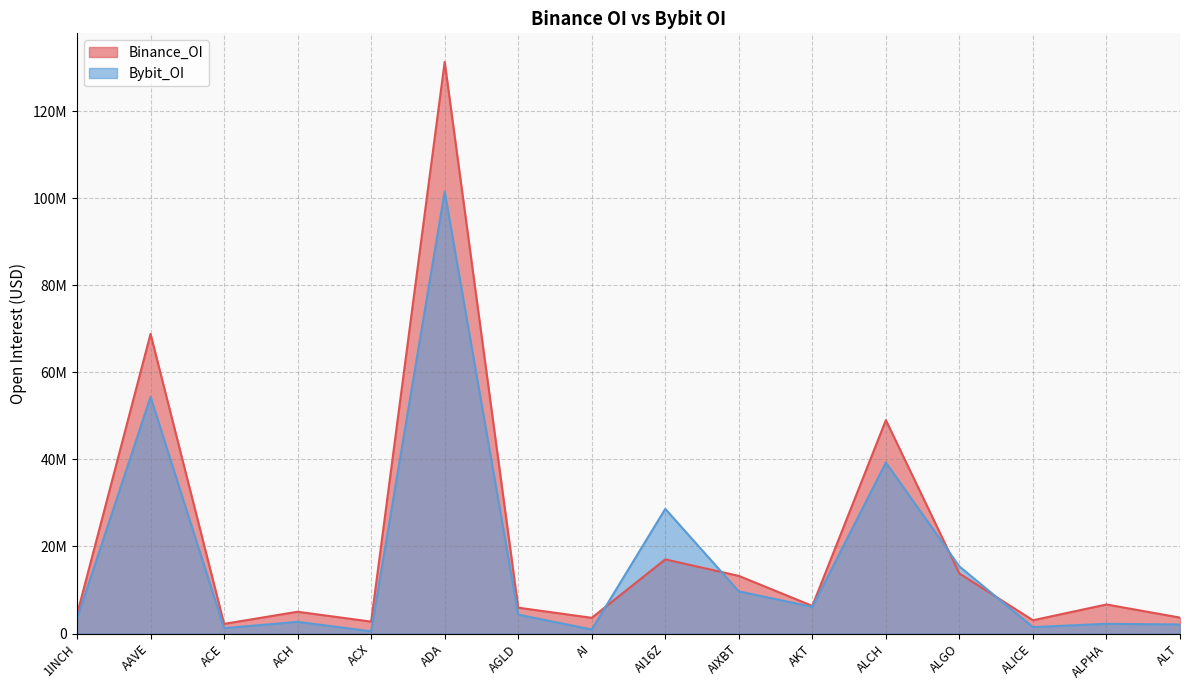

Reading right to left, transcribe all the data shown in this chart.

Binance_OI: ALT=3658977	ALPHA=6673833	ALICE=3045203	ALGO=13798252	ALCH=49029848	AKT=6348932	AIXBT=13237256	AI16Z=17039017	AI=3604829	AGLD=5938132	ADA=131357721	ACX=2733884	ACH=5000355	ACE=2216715	AAVE=68845683	1INCH=4381049
Bybit_OI: ALT=2069007	ALPHA=2233087	ALICE=1470310	ALGO=15405781	ALCH=39297495	AKT=6122619	AIXBT=9684632	AI16Z=28643982	AI=925169	AGLD=4338467	ADA=101552845	ACX=505885	ACH=2683301	ACE=1221566	AAVE=54386514	1INCH=3377077